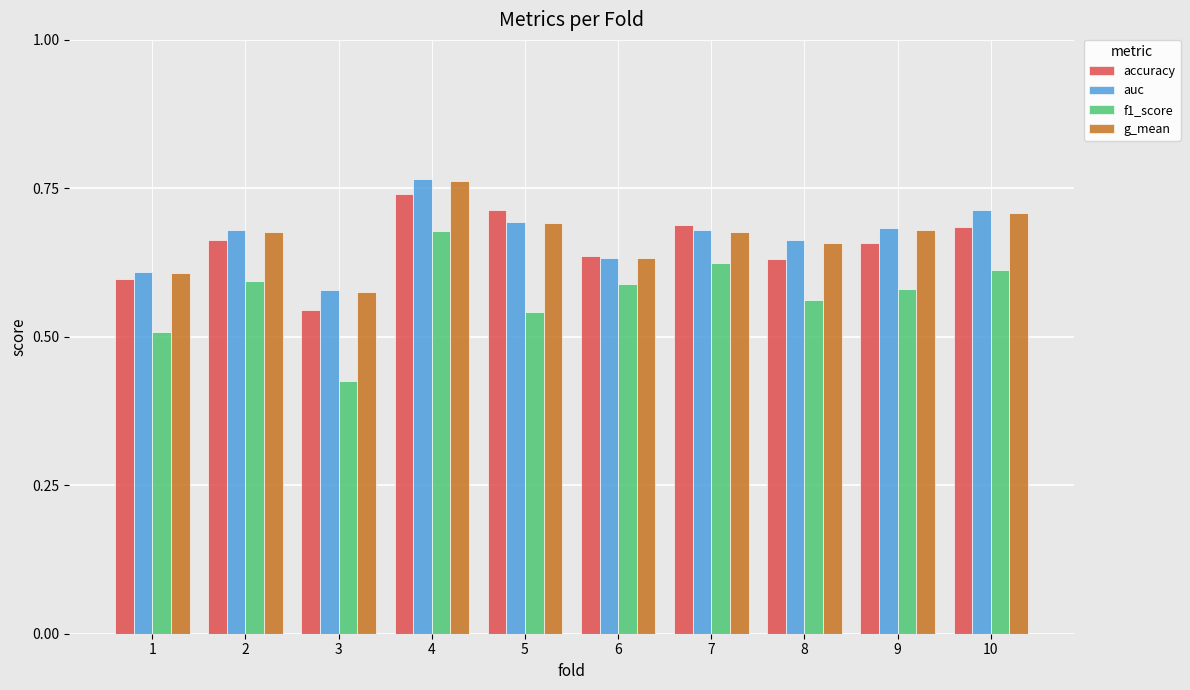

What is the spread (max minus min) of values at 9?

0.1